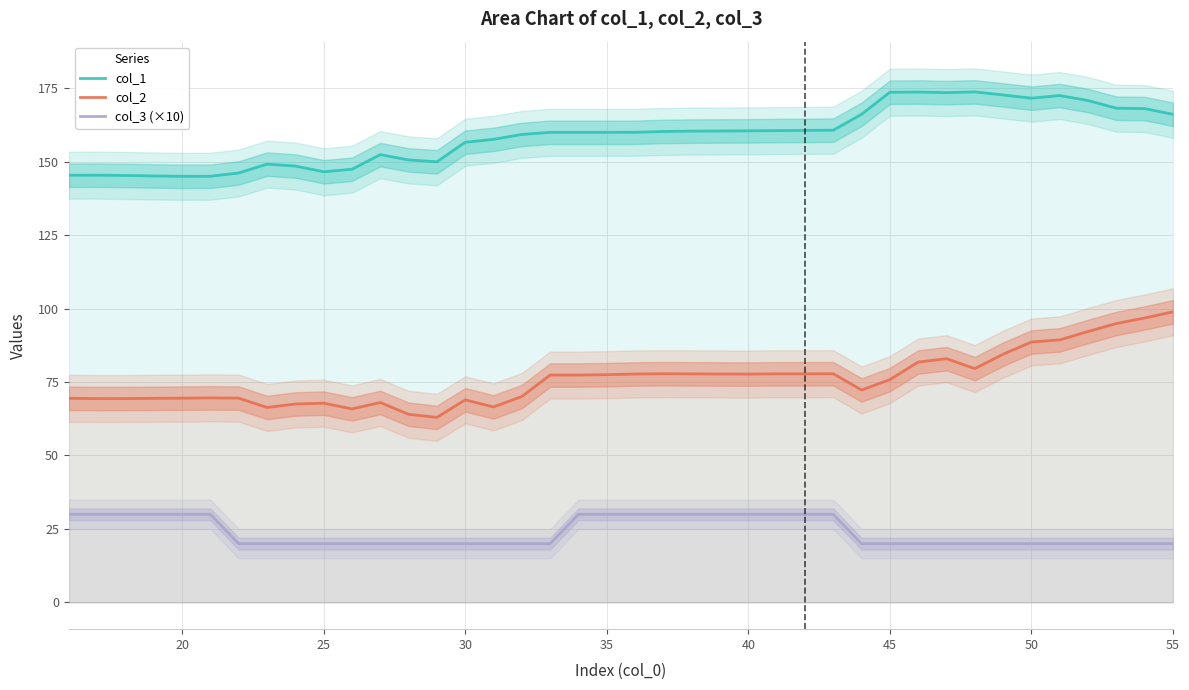

The col_2 series shows 77.7 at 40. True or false?

True